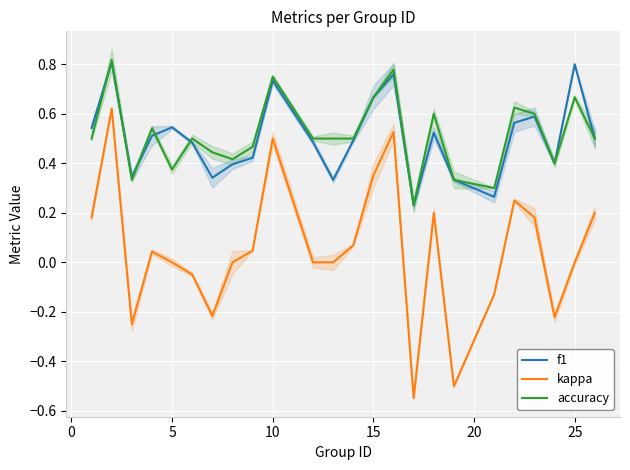

What is the value of the f1 point at the 15th from the left?

0.8